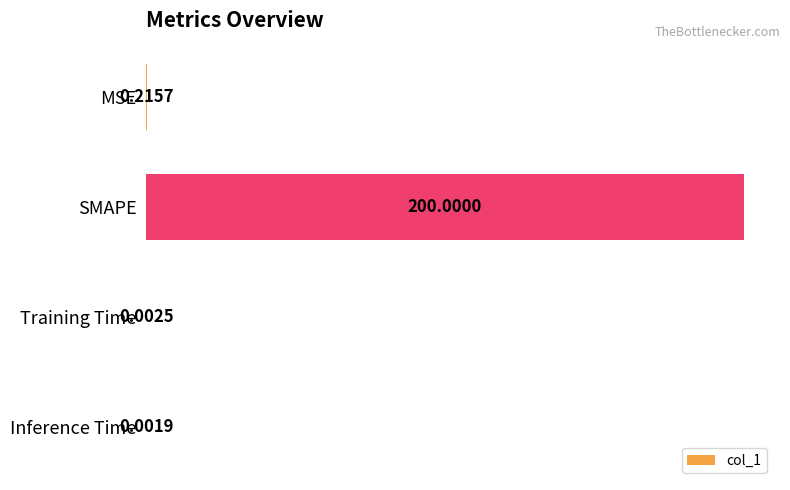

Which has a higher value, SMAPE or Training Time?

SMAPE